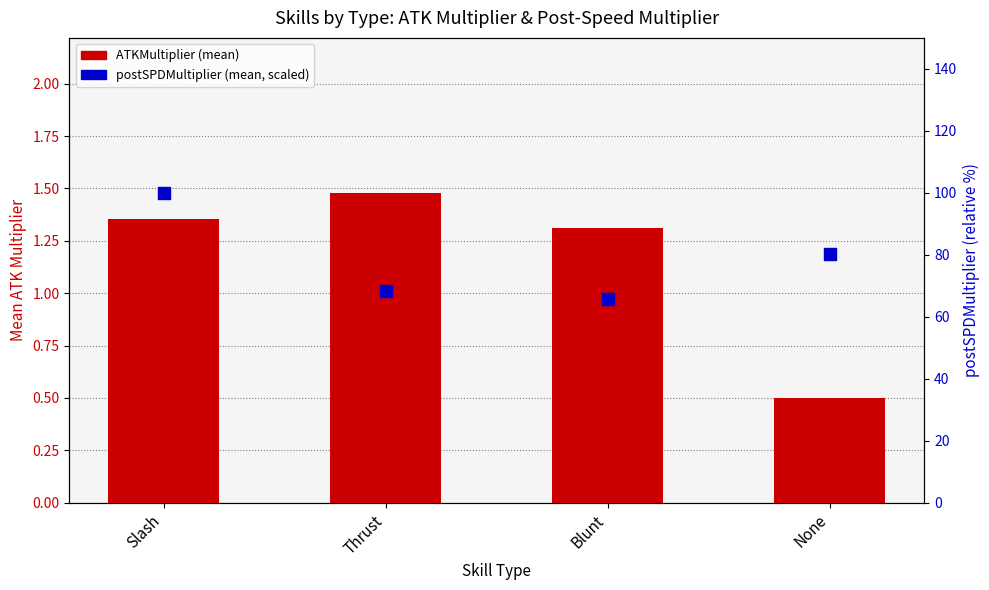

Which series contains the highest Y value?

postSPDMultiplier (mean, scaled)